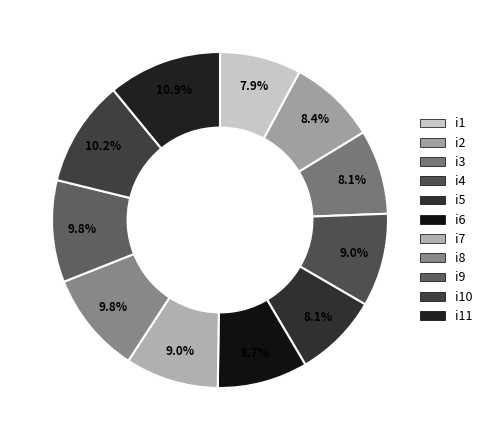

How many segments does this pie chart have?

11